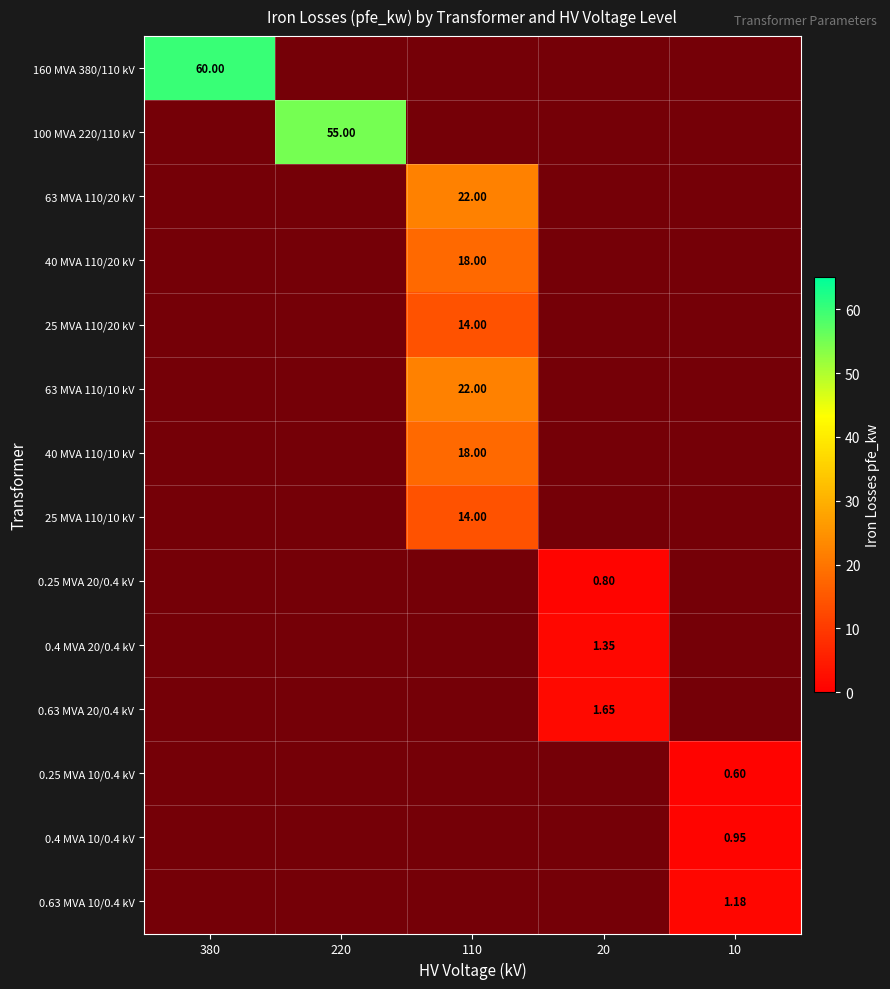

Which label corresponds to the smallest value in the chart?

220